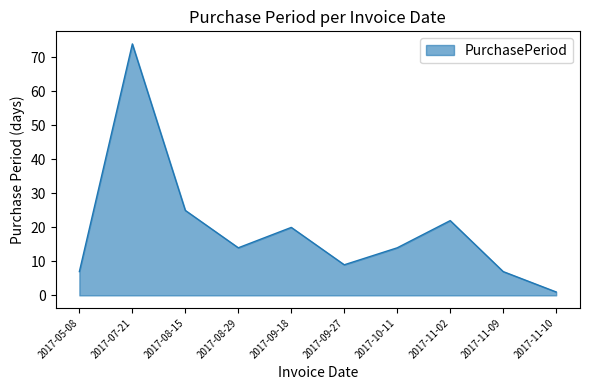

How many distinct data groups are displayed?

1